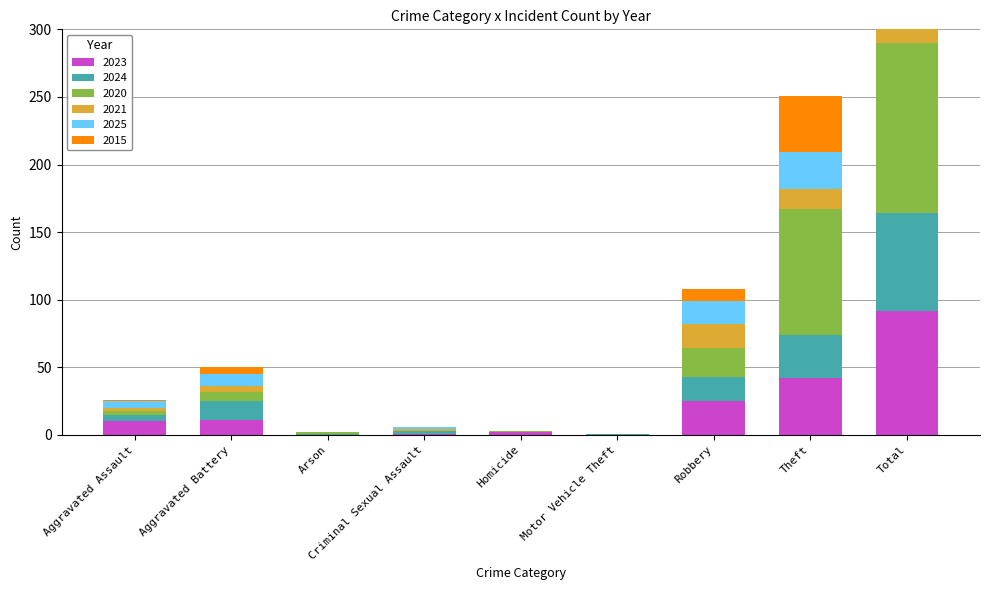

What is the difference between the maximum and minimum values in the 2024 series?

72